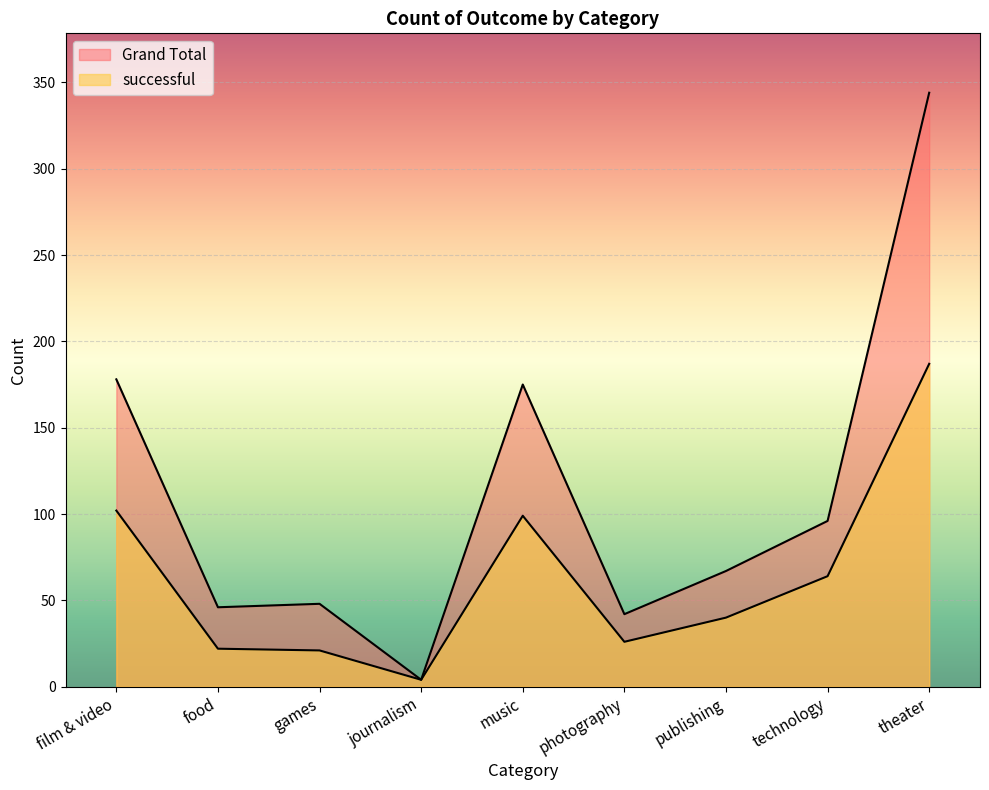

At which label does Grand Total reach its peak?

theater